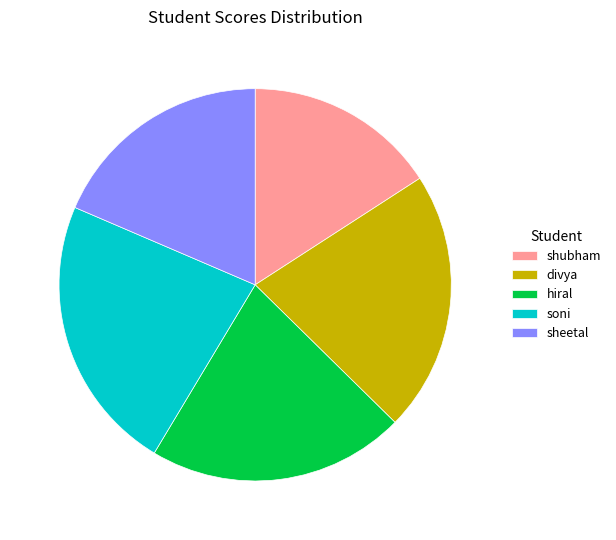

Is the sum of sheetal and hiral greater than half?

No